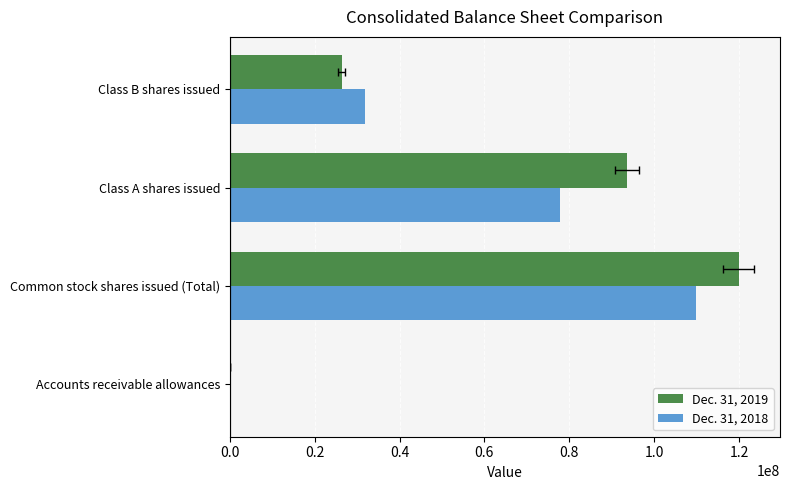

True or false: Dec. 31, 2019 has a value of 119897000 at Common stock shares issued (Total).

True